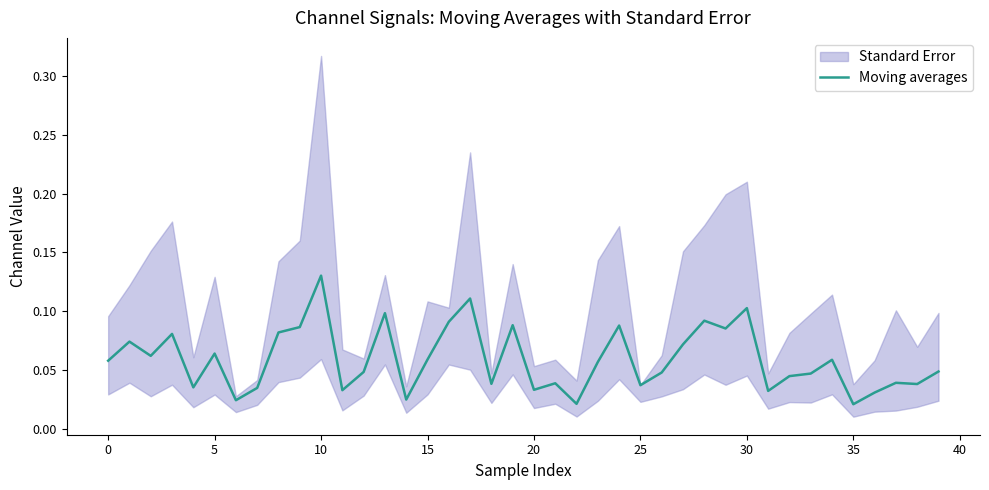

Does the chart have visible grid lines?

No